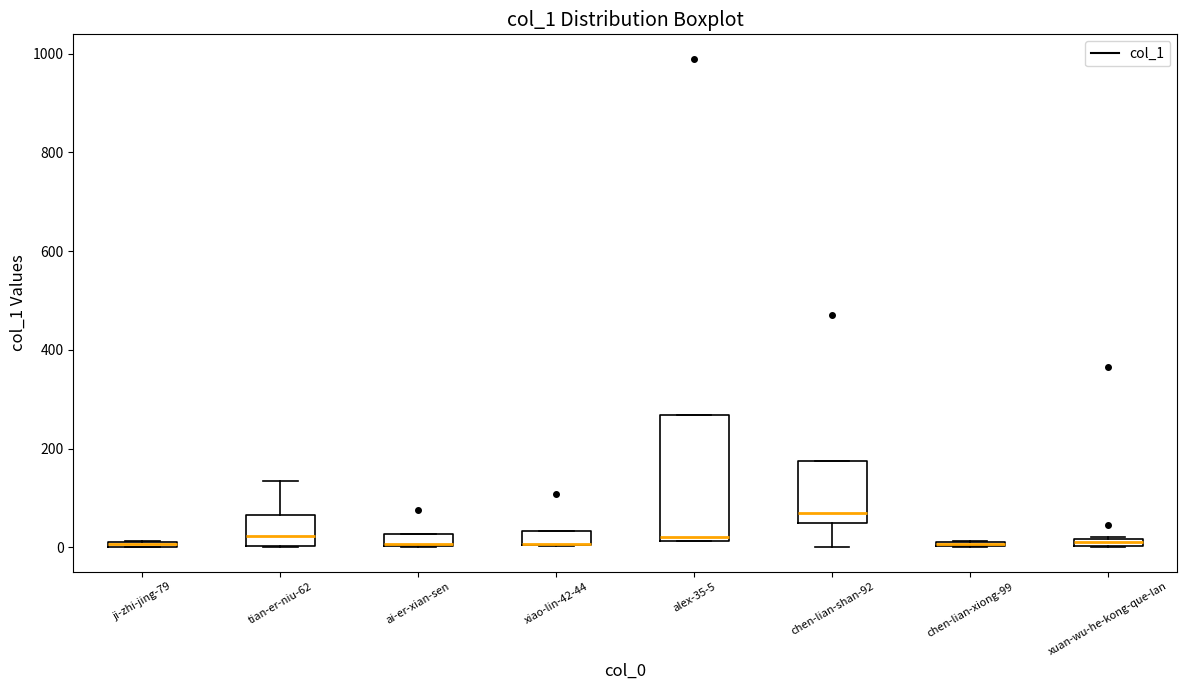

Where is the upper edge of the box for alex-35-5 on the y-axis? The values are not printed on the chart, so give them approximately, as read against the axis.

260